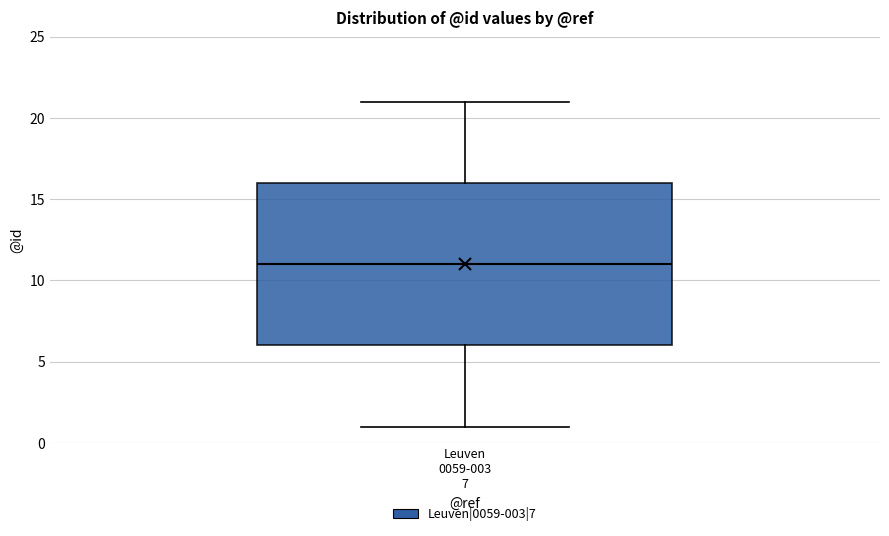

Where does the upper whisker of the box for Leuven 0059-003 7 end on the y-axis? The values are not printed on the chart, so give them approximately, as read against the axis.

21